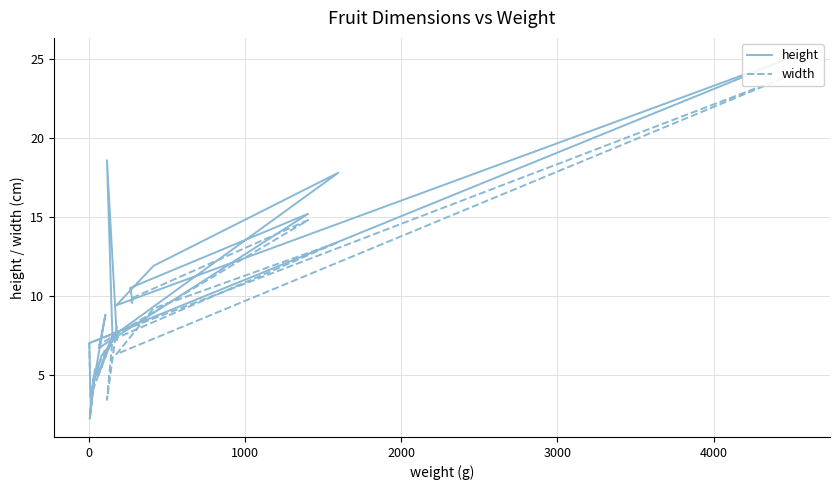

What are all the series names shown in the legend?

height, width